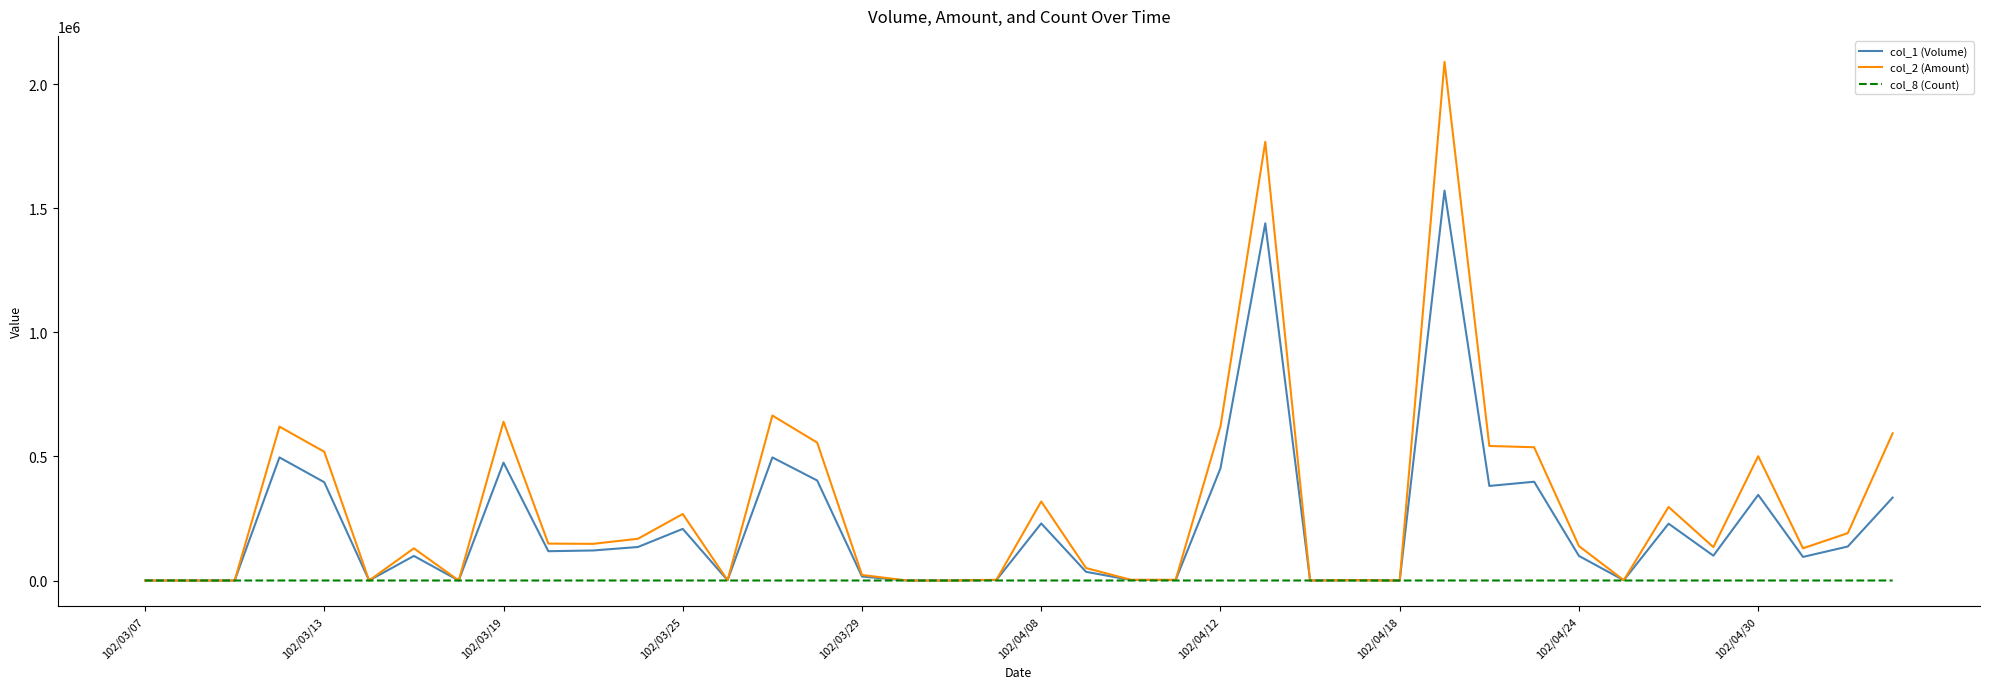

Which series has the widest spread of values?

col_2 (Amount)